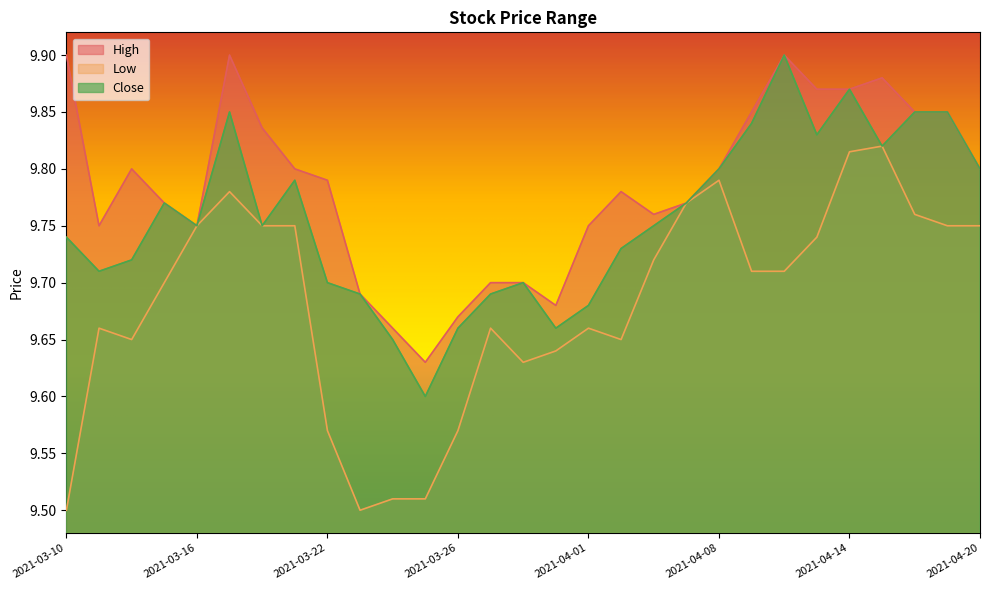

Which has a higher value, 2021-03-15 or 2021-04-12?

2021-04-12